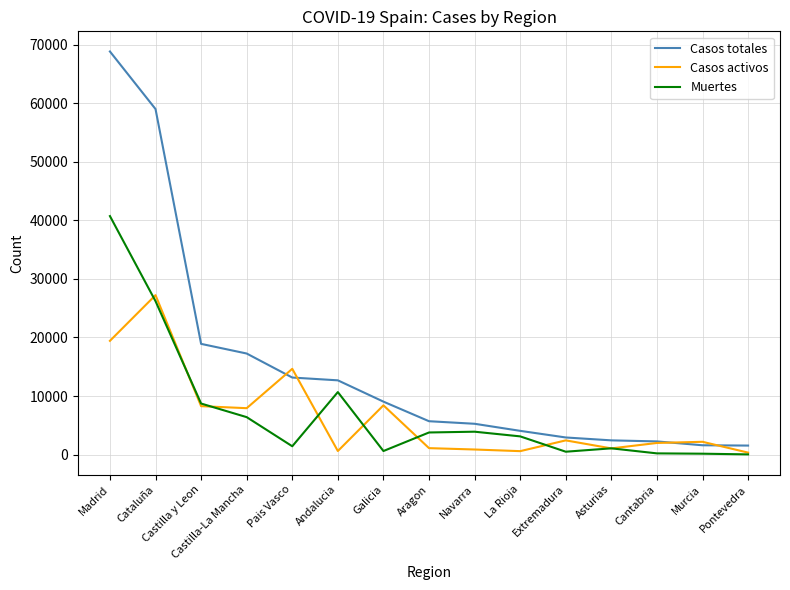

The Casos totales series shows 5259 at Navarra. True or false?

True